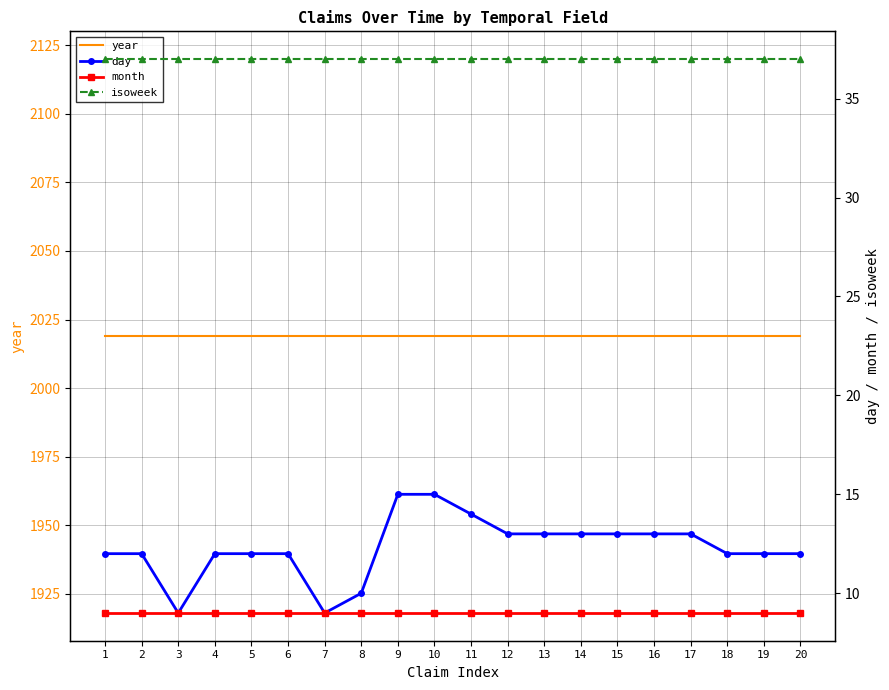

True or false: year has a value of 3525 at 8.

False